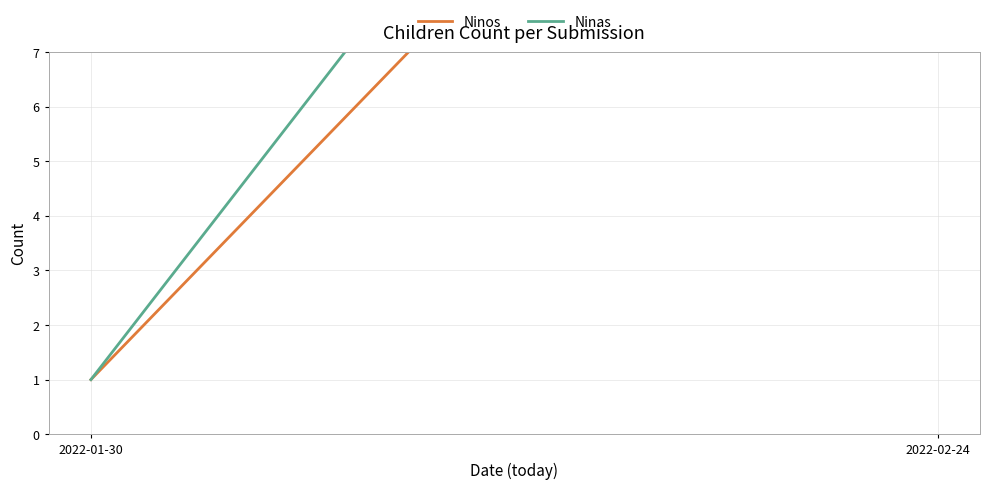

Which category has the lowest value across all series?

2022-01-30